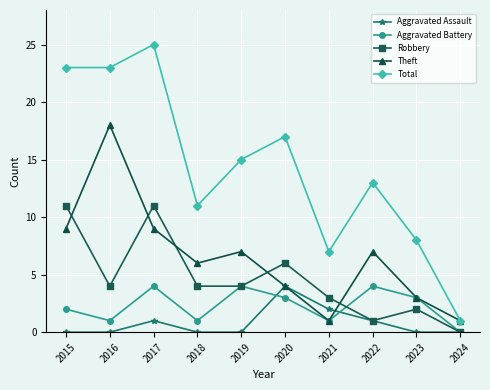

The Aggravated Battery series shows 3 at 2020. True or false?

True